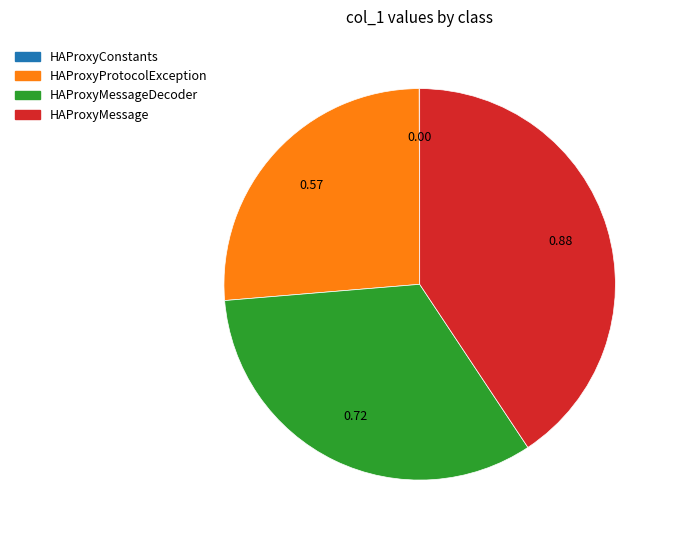

Does any single category account for the majority?

No